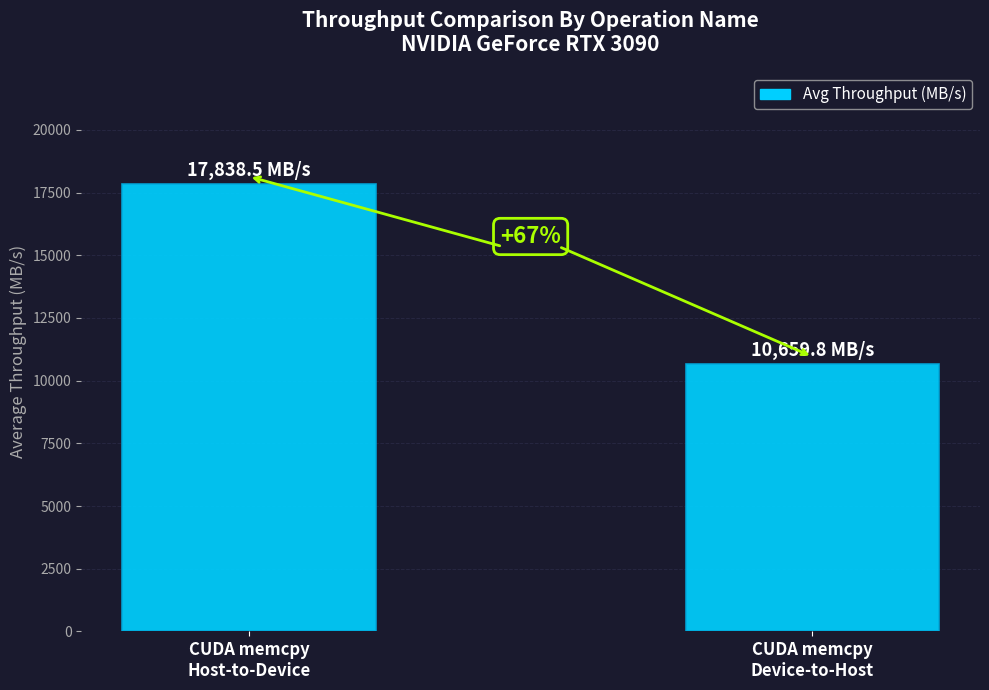

Approximately how many times larger is the value at CUDA memcpy
Host-to-Device compared to CUDA memcpy
Device-to-Host?

1.7